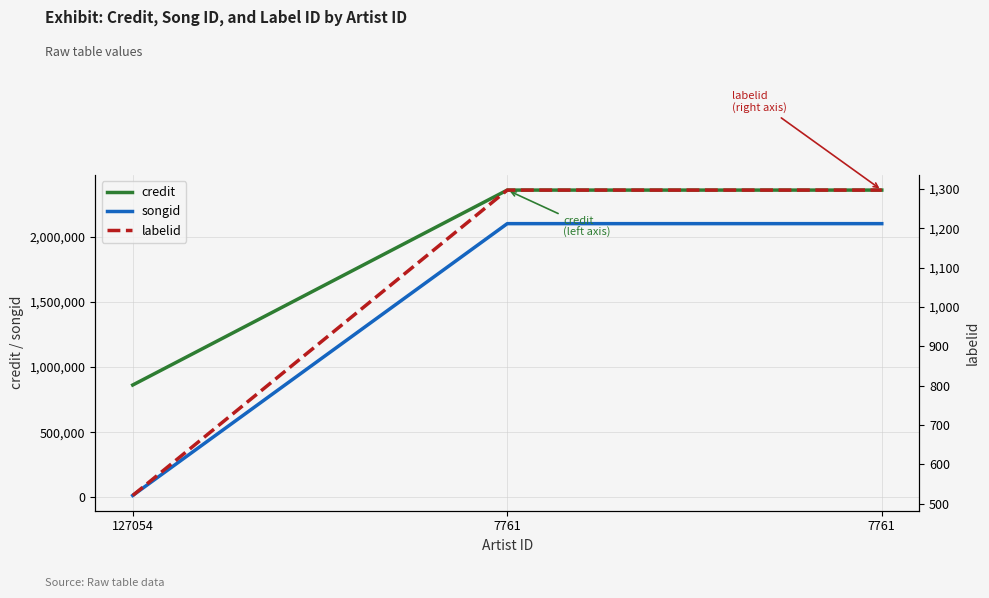

Rank the series by their maximum value, from highest to lowest.

credit, songid, labelid